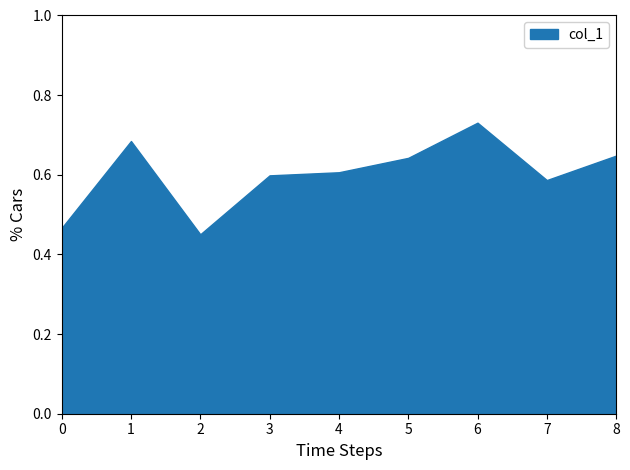

Which label corresponds to the largest value in the chart?

6